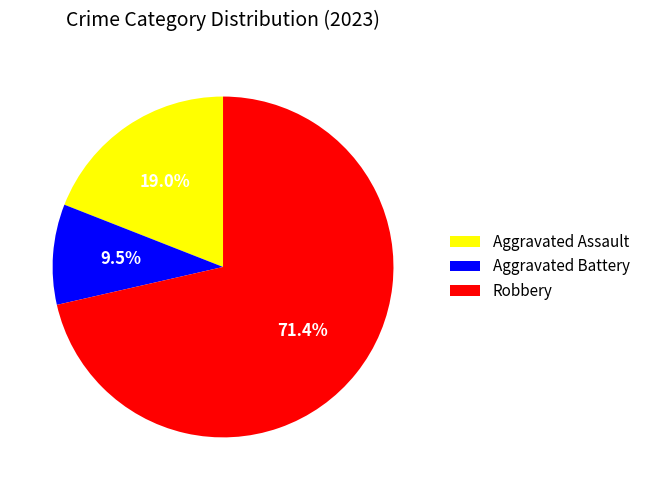

Count the number of slices in the pie.

3